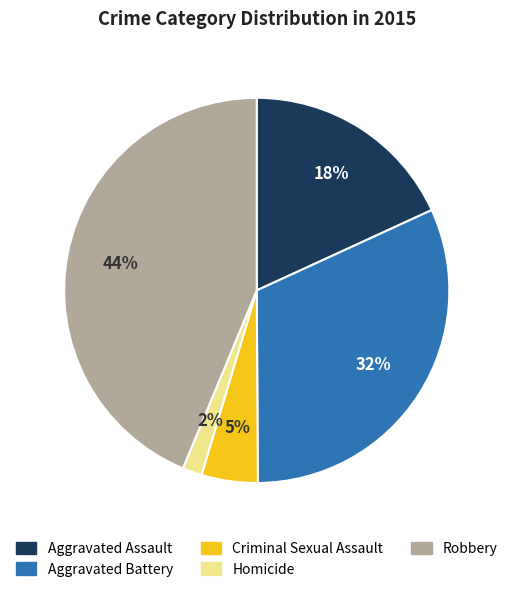

What is the smallest slice in the pie chart?

Homicide